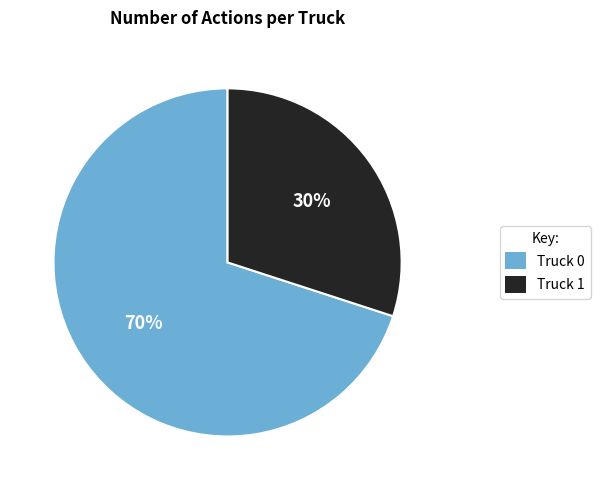

Count the number of slices in the pie.

2